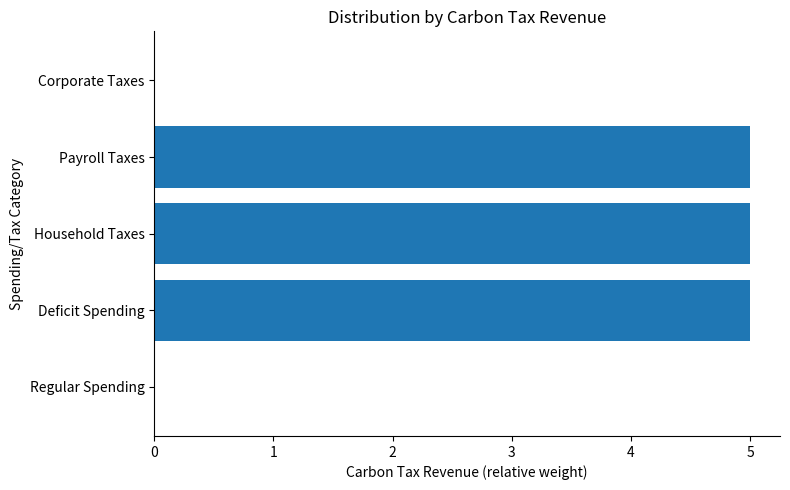

Reading bottom to top, list all the values displayed in this chart.

Regular Spending=0	Deficit Spending=5	Household Taxes=5	Payroll Taxes=5	Corporate Taxes=0